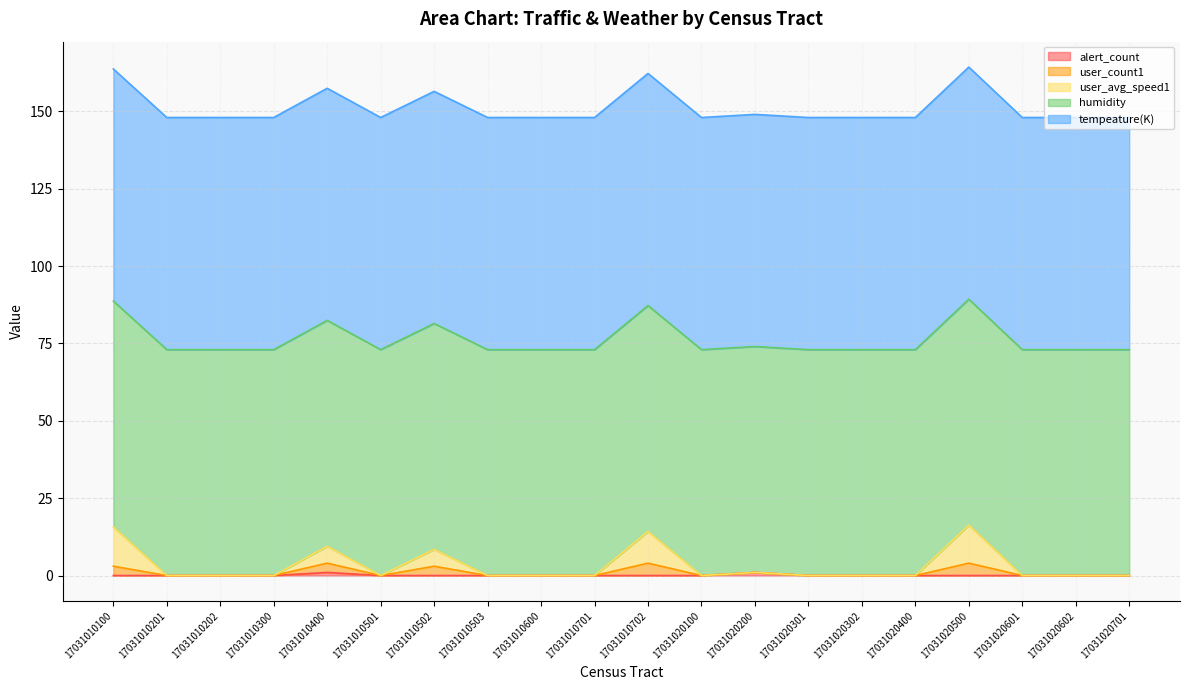

What is the maximum value for alert_count?

1.0